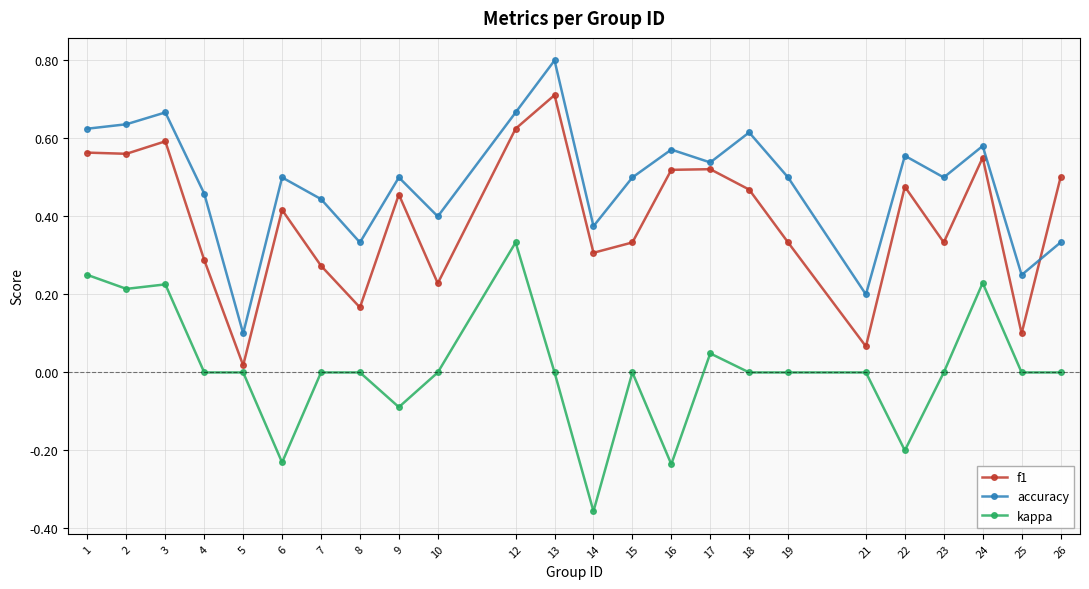

At which category is the sum across all series the highest?

12